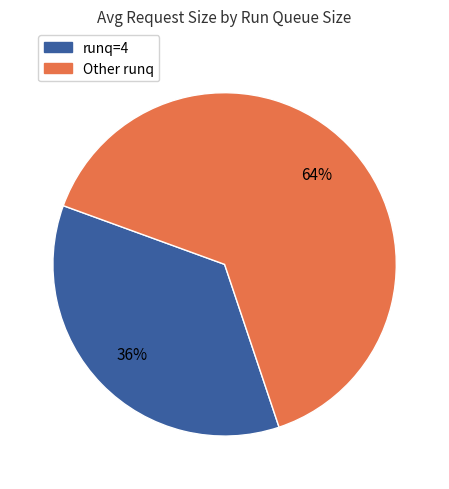

Is there any slice that represents more than half of the pie?

Yes